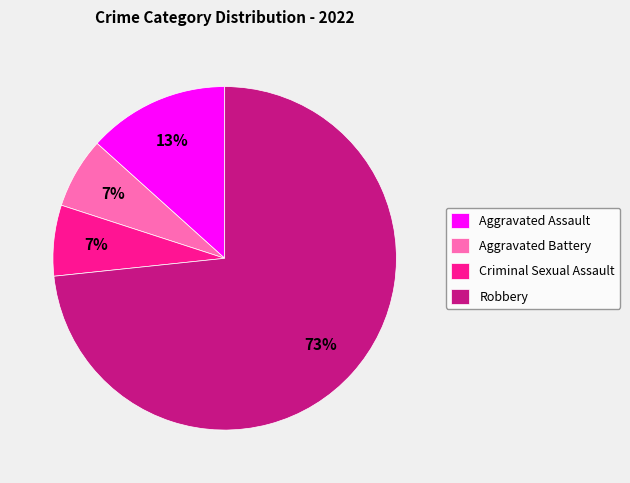

Is Aggravated Battery the majority of the pie?

No